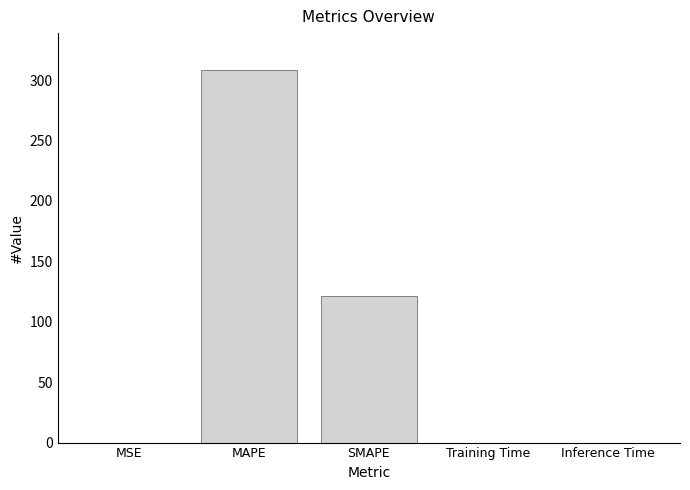

Which has a higher value, MSE or MAPE?

MAPE